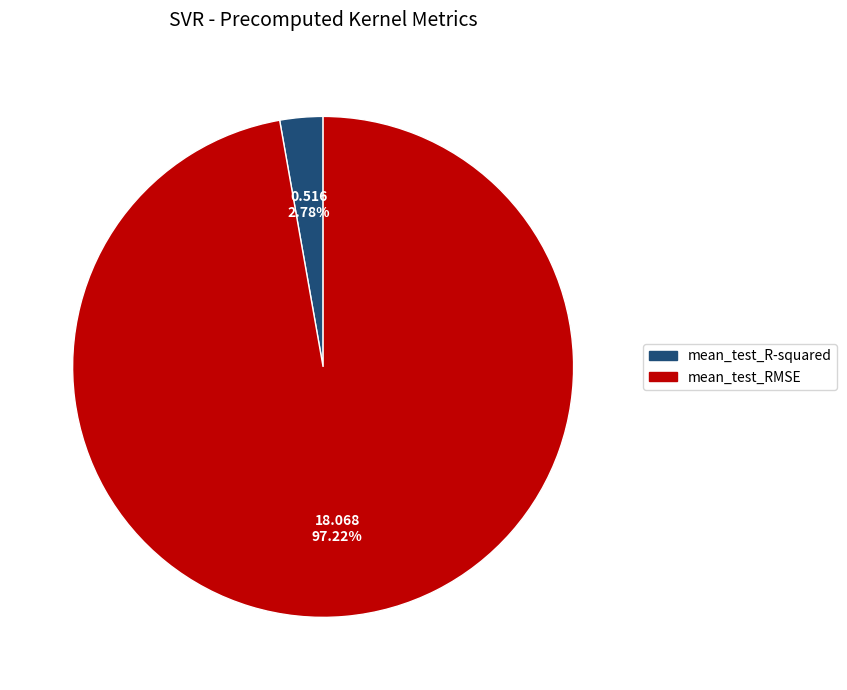

To the nearest percent, what is the combined percentage of mean_test_R-squared and mean_test_RMSE?

100%